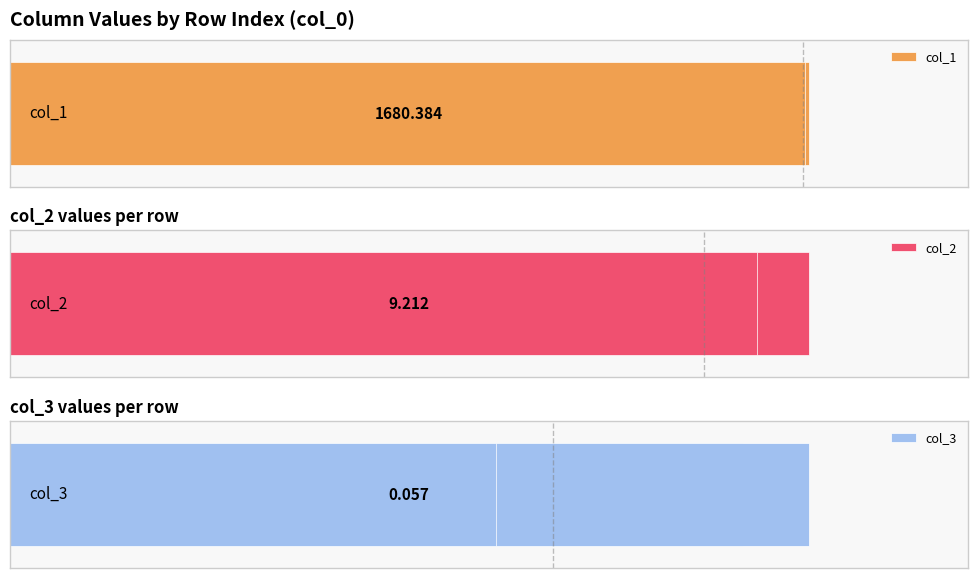

What is the difference between the maximum and minimum values in the col_1 series?

27.3